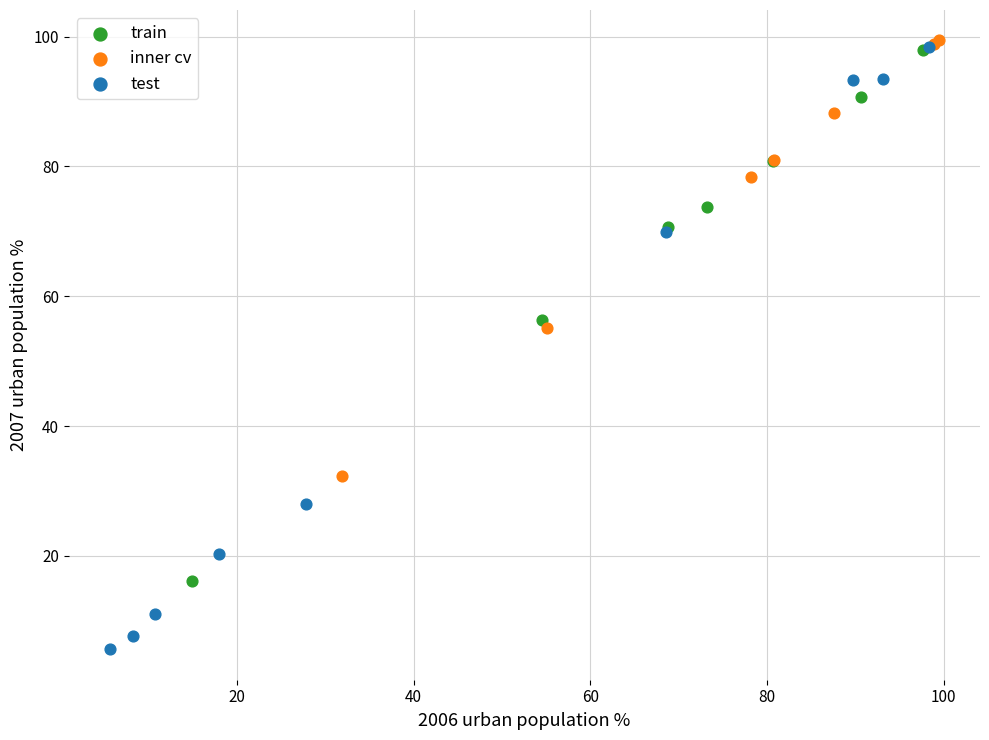

What are all the series names shown in the legend?

train, inner cv, test